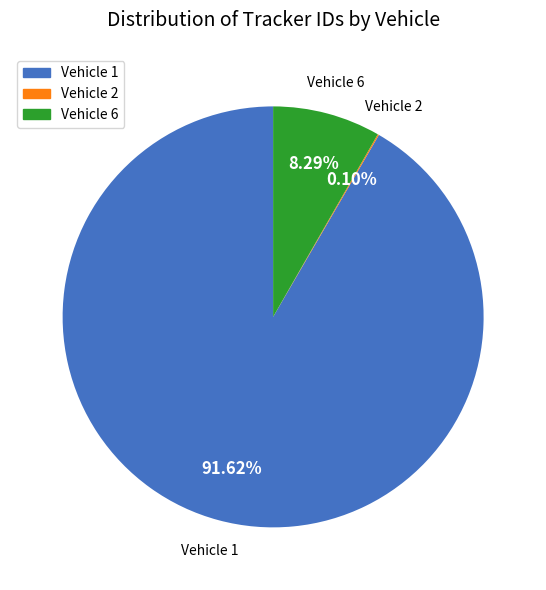

Does any single category account for the majority?

Yes